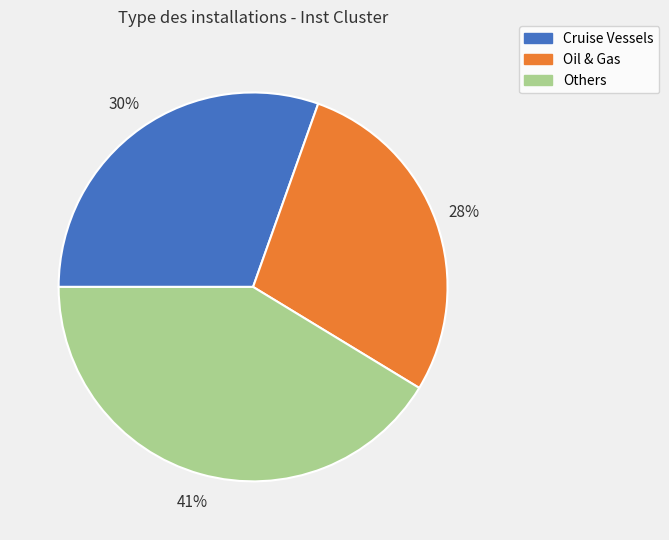

Is there a majority slice in this chart?

No